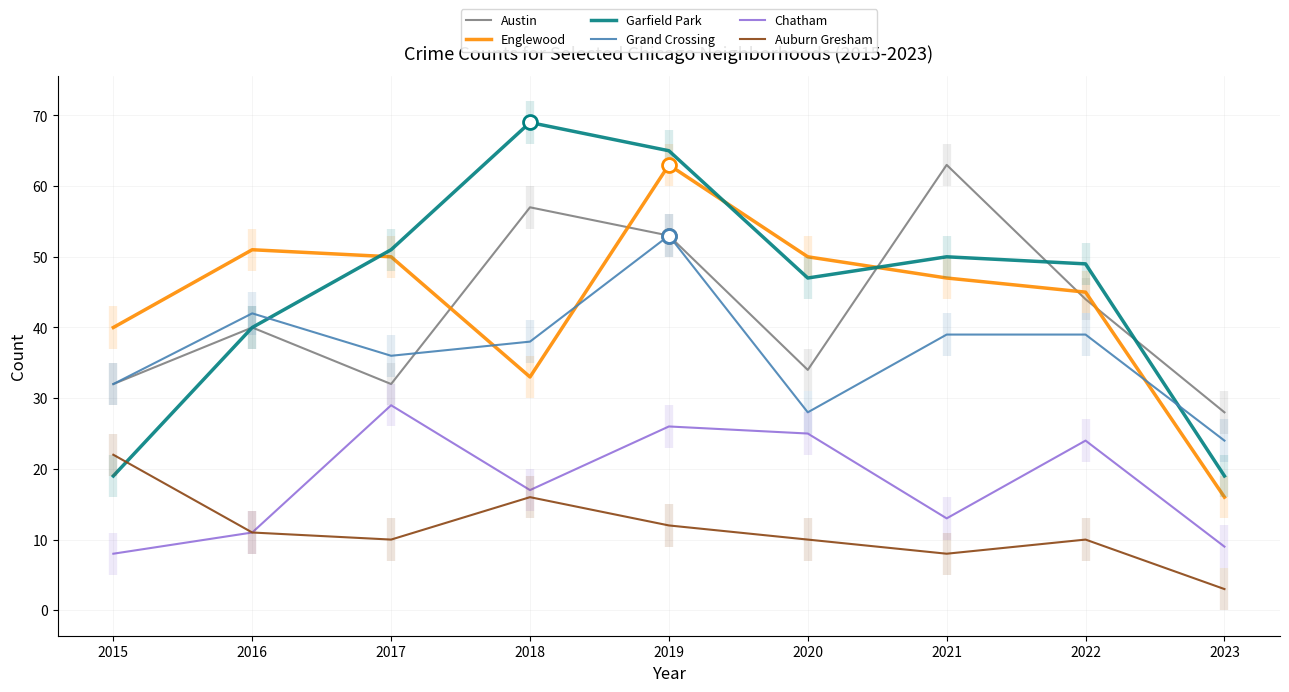

Where is Chatham nearest to the value 18?

2018